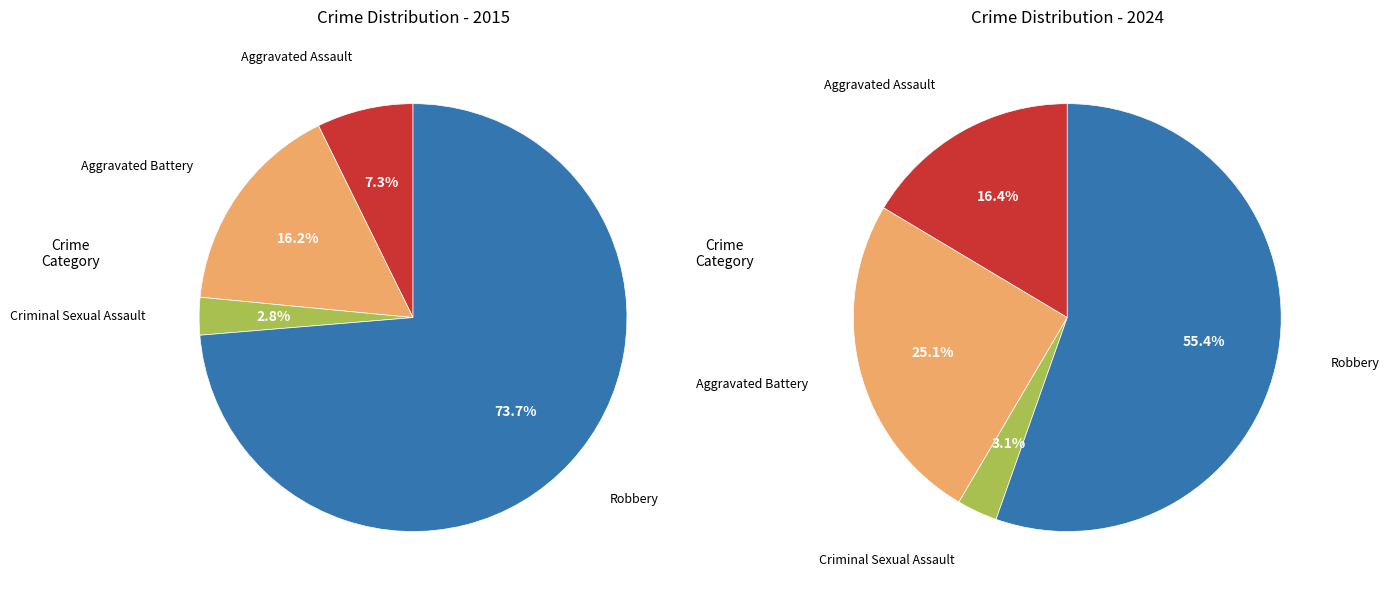

Is it true that Aggravated Battery is 8% of the pie?

False